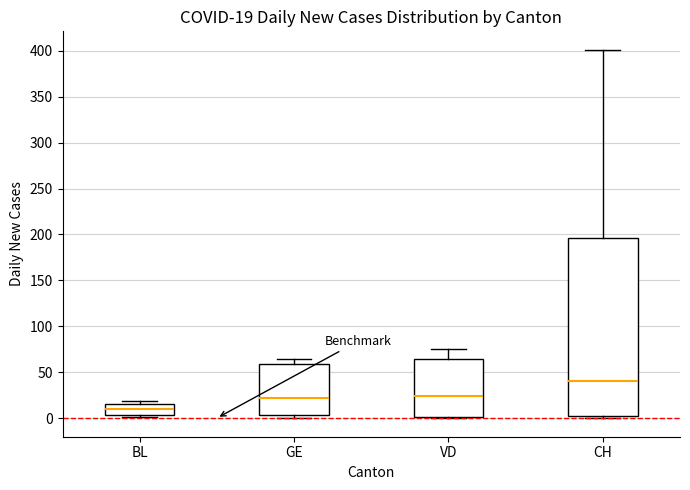

Which box has the lowest median line?

BL